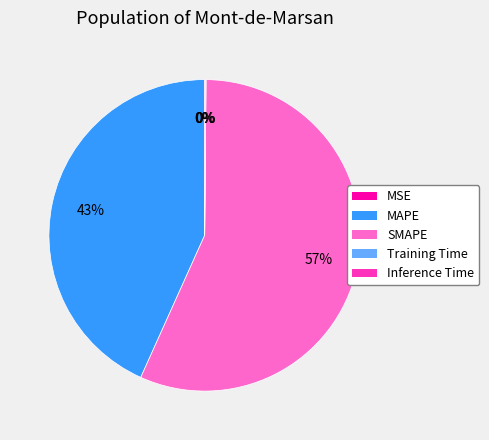

True or false: SMAPE accounts for 70% of the total.

False